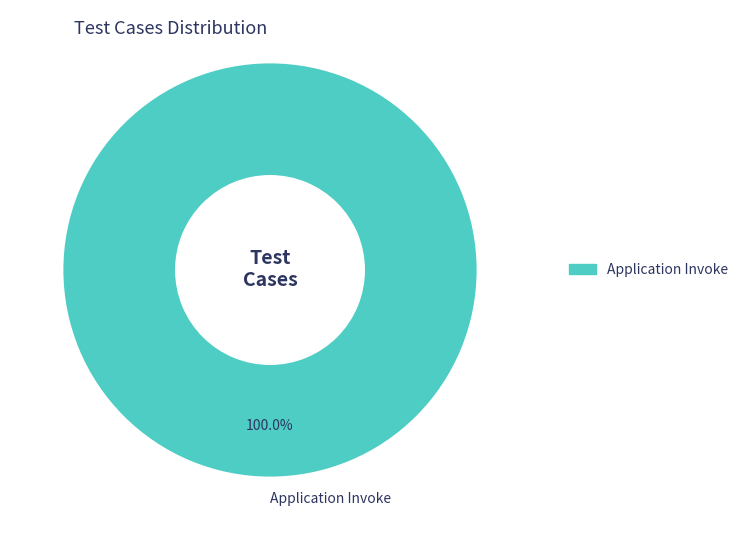

Does Application Invoke represent more than half of the total?

Yes